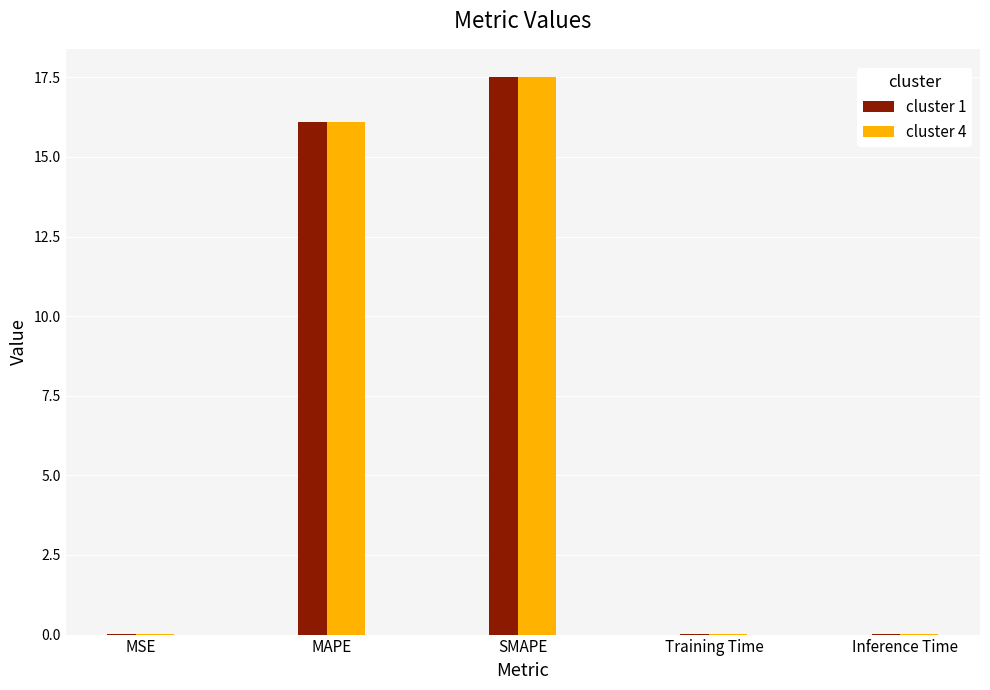

What is the sum of all cluster 4 values?

33.7